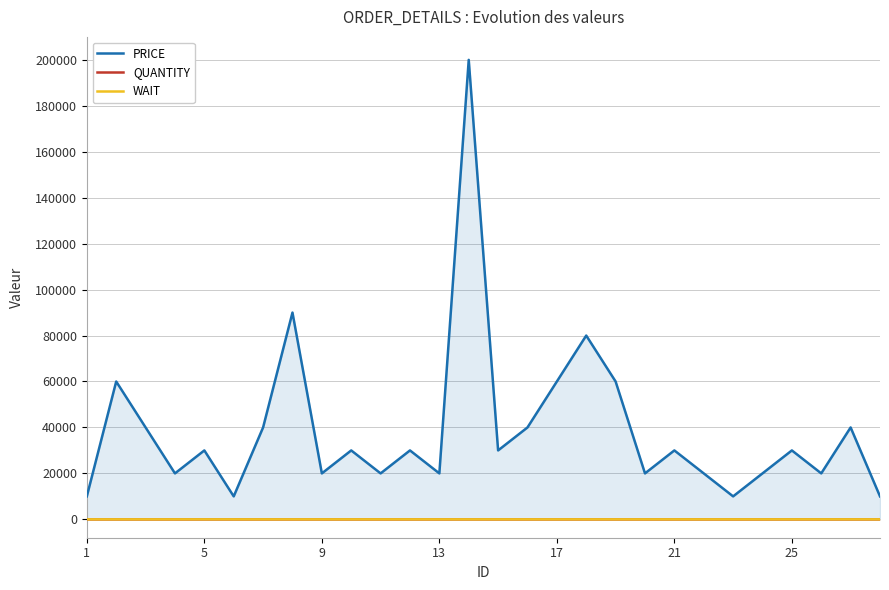

How many data points in PRICE are above 30000?

10